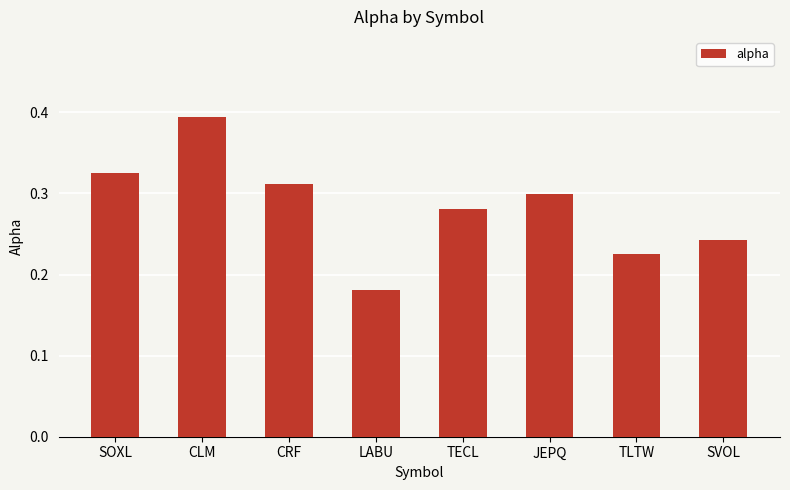

List the labels in order of value, smallest first.

LABU, TLTW, SVOL, TECL, JEPQ, CRF, SOXL, CLM